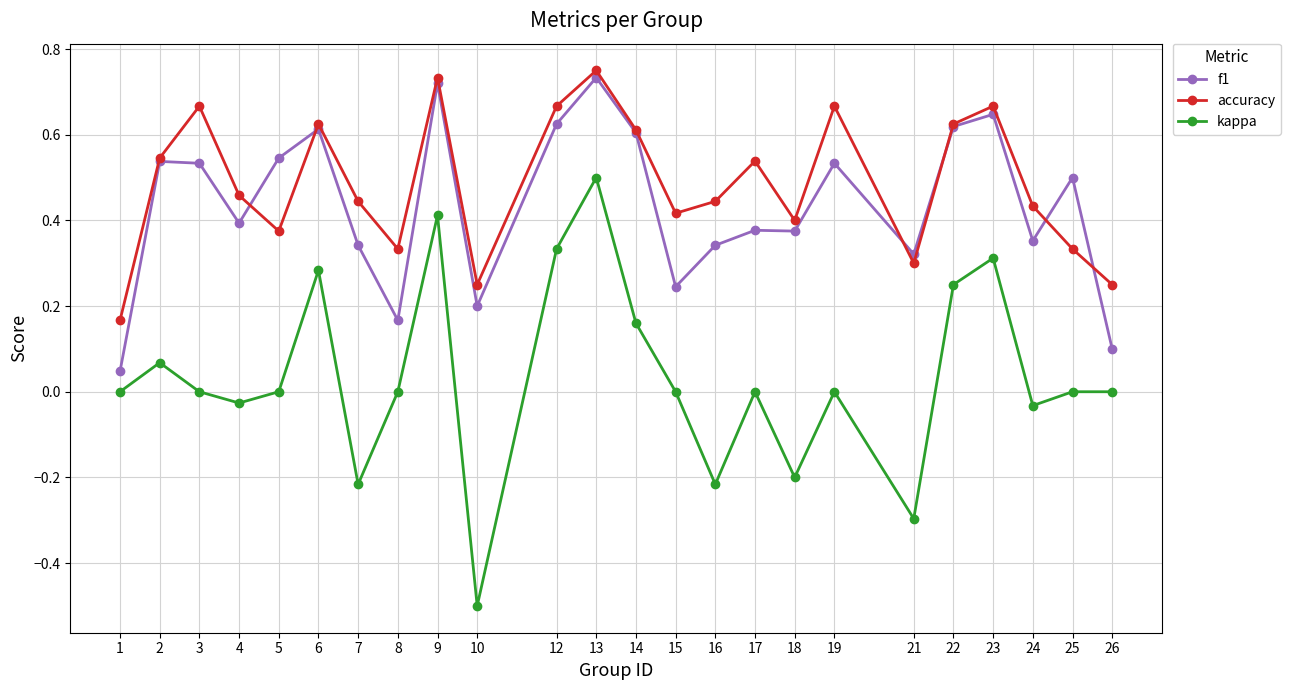

True or false: f1 has a value of 0.1 at 10.

False